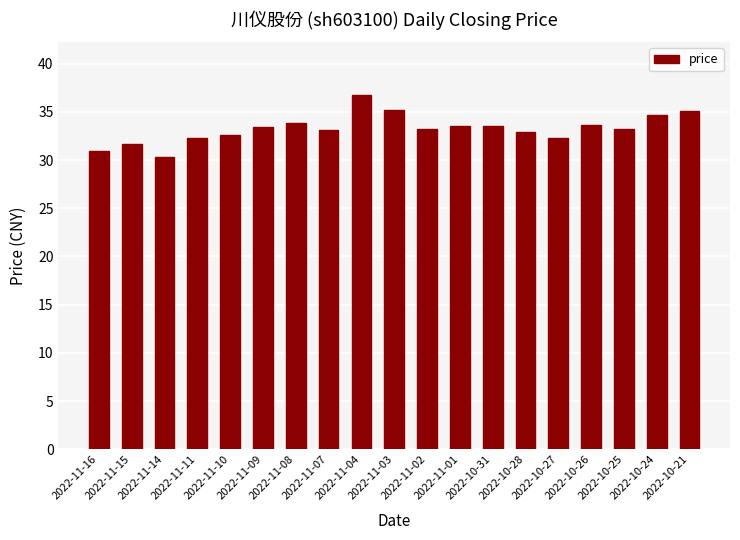

What is the label of the 6th bar from the left?

2022-11-09